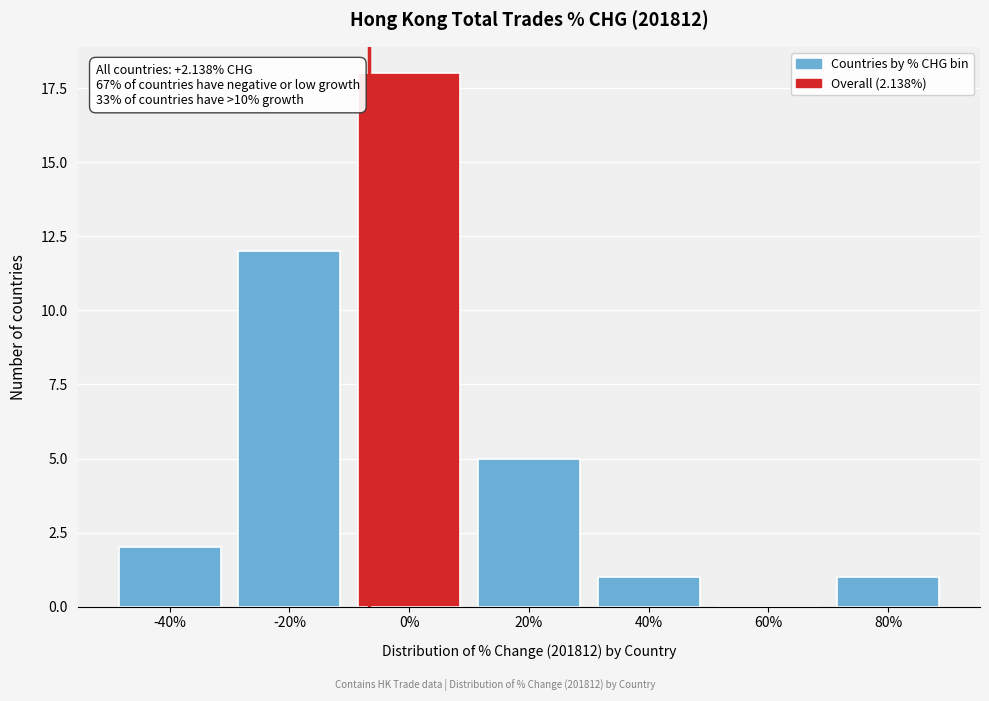

Reading left to right, transcribe all the data shown in this chart.

-40%=2	-20%=12	0%=18	20%=5	40%=1	60%=0	80%=1